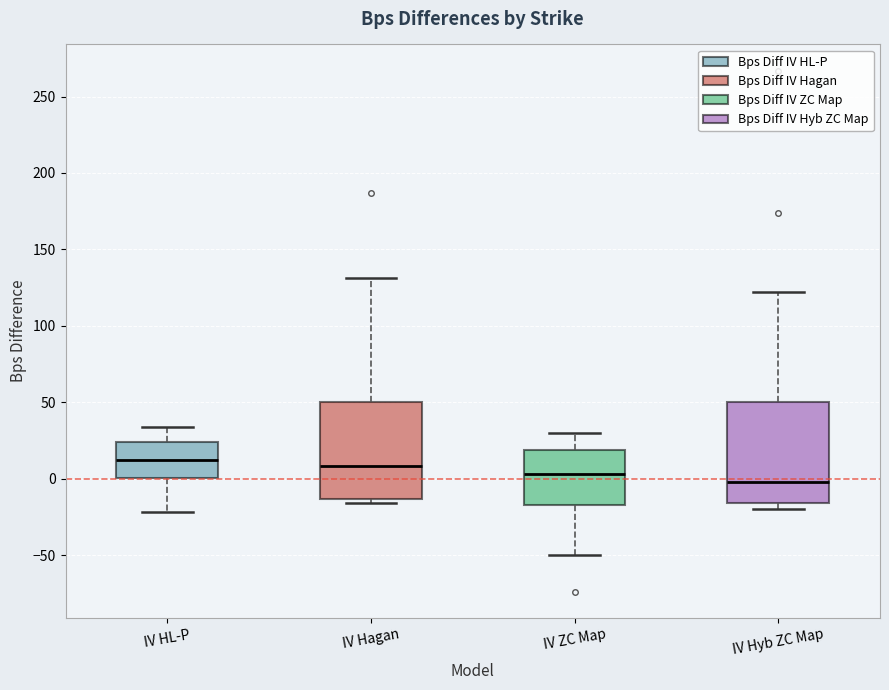

Where is the upper edge of the box for IV ZC Map on the y-axis? The values are not printed on the chart, so give them approximately, as read against the axis.

20